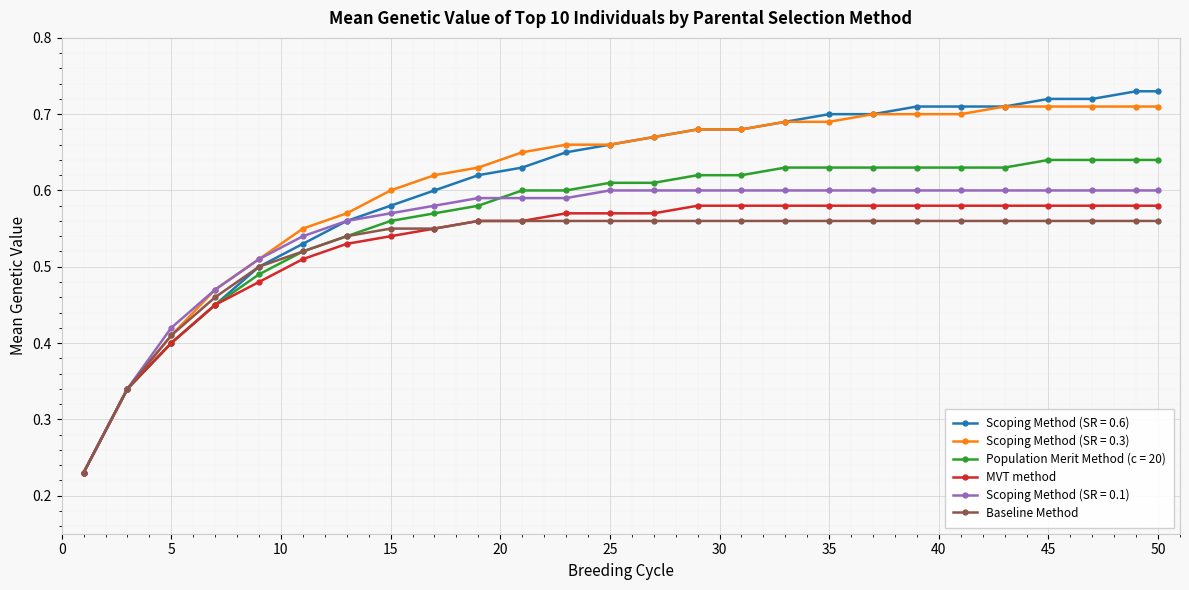

Which series has the largest range (max minus min)?

Scoping Method (SR = 0.6)